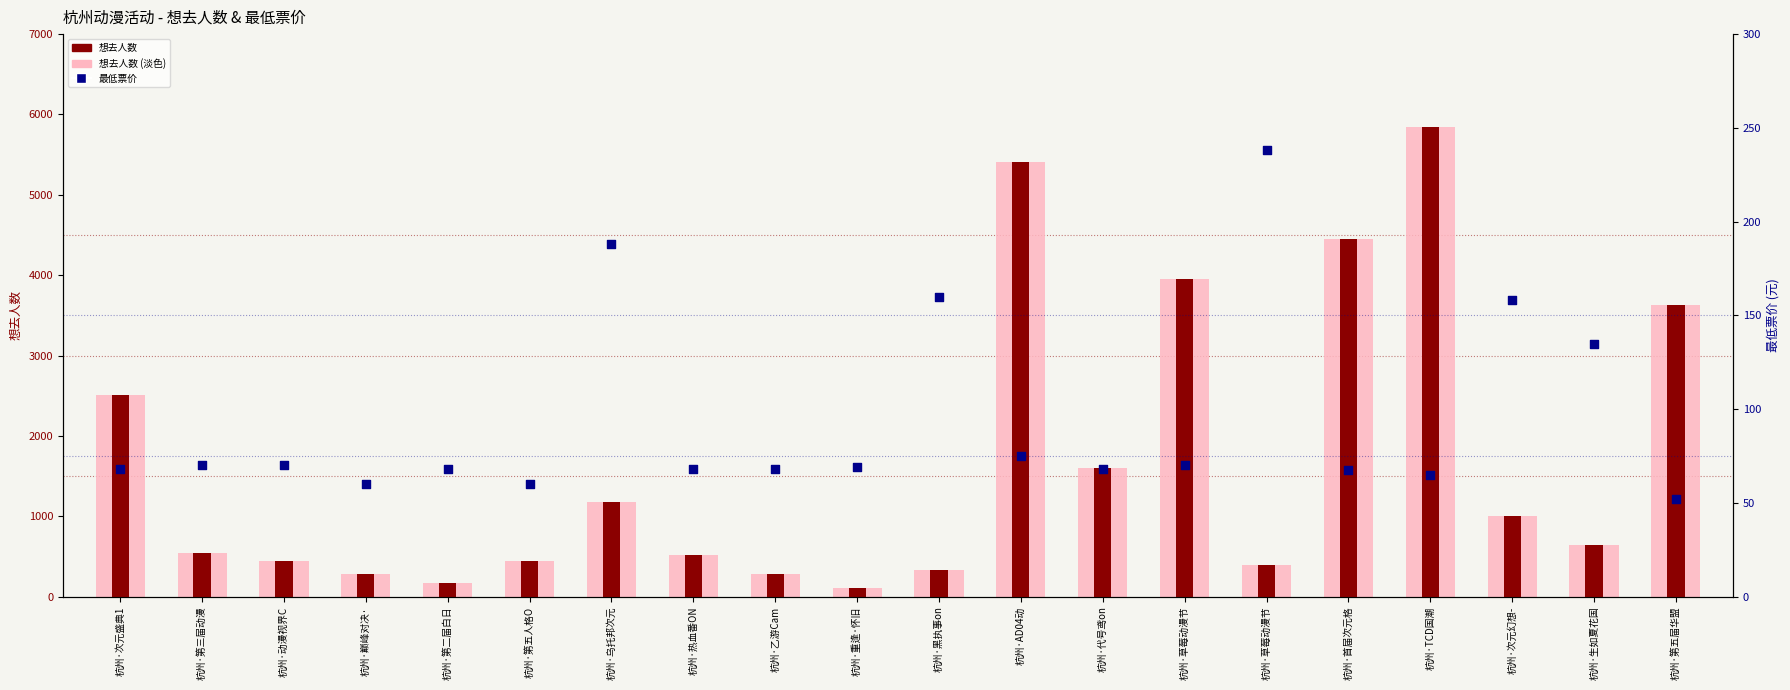

Which series has the largest Y range (max minus min)?

想去人数 (淡色)